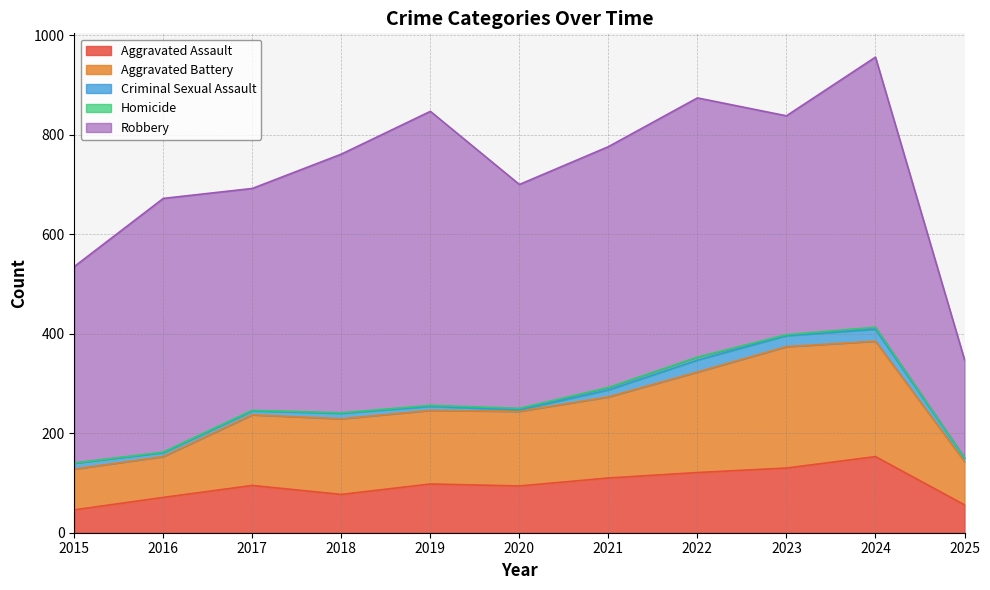

What are all the series names shown in the legend?

Aggravated Assault, Aggravated Battery, Criminal Sexual Assault, Homicide, Robbery